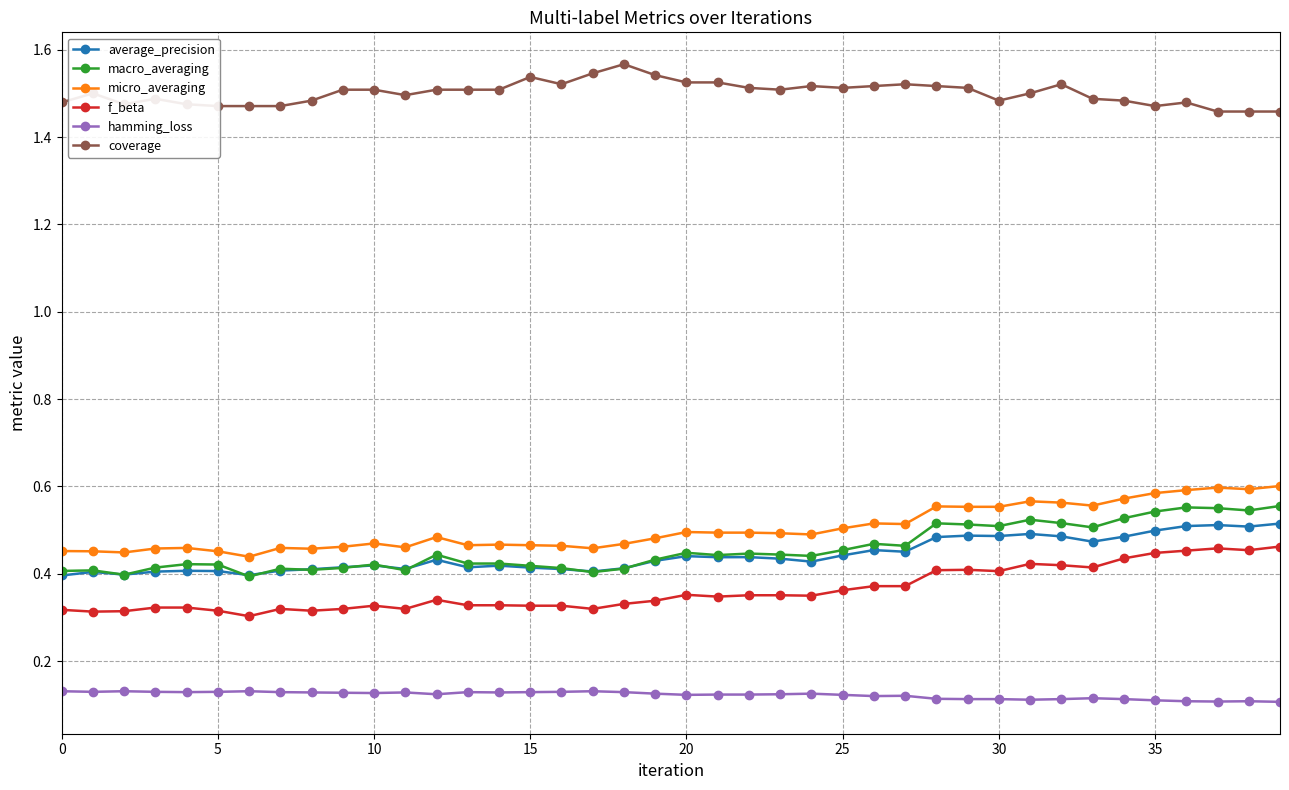

At how many categories does at least one series exceed 0?

40